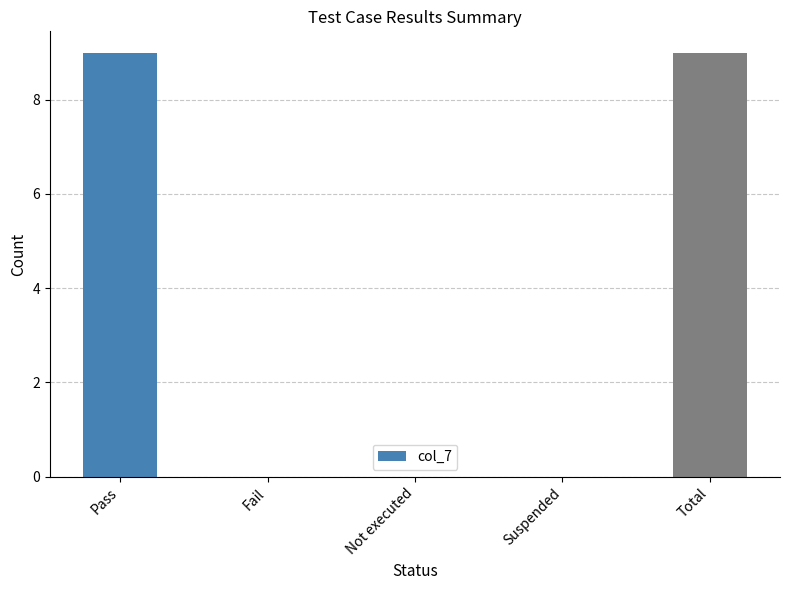

What is the greatest value displayed?

9